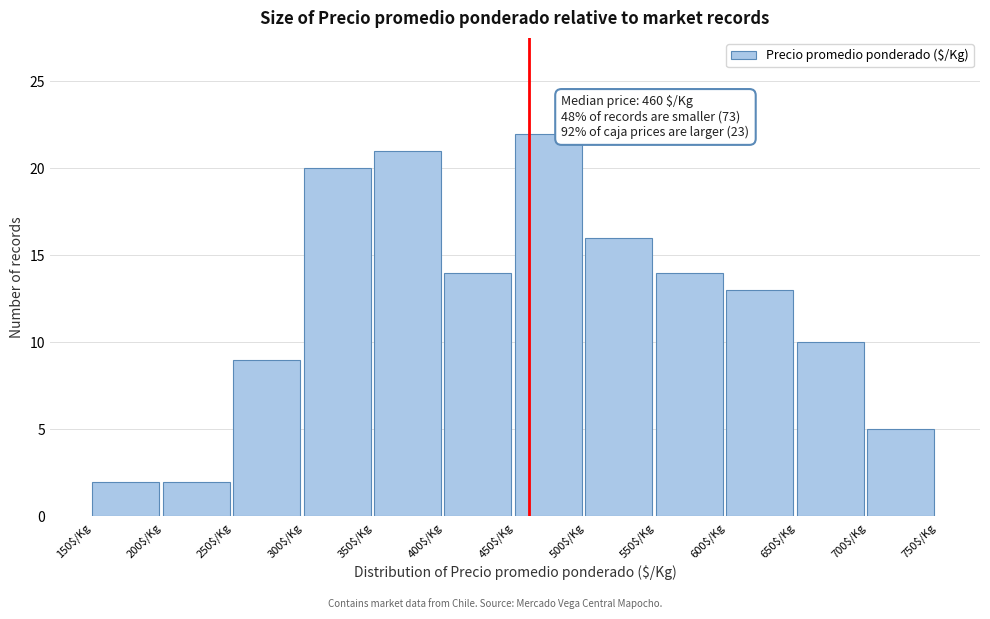

Which range on the x-axis has the tallest bar?

450 to 500